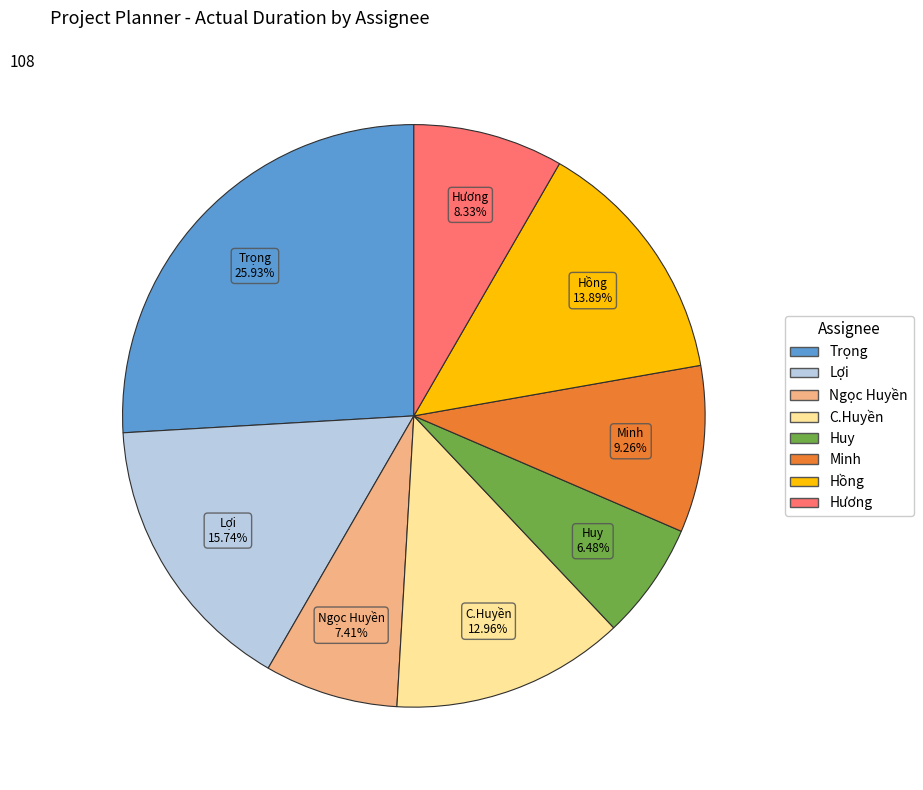

How many slices are in this pie chart?

8